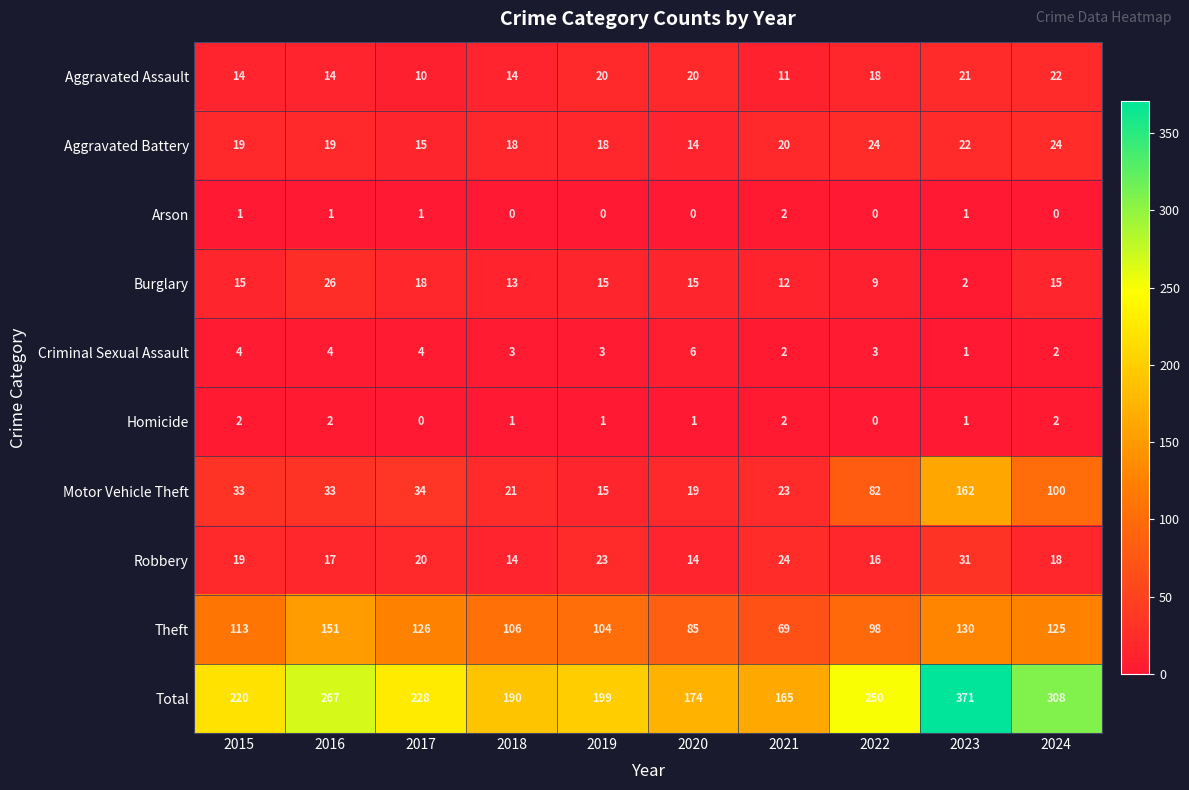

What is the difference between the Motor Vehicle Theft values at 2020 and 2024?

81